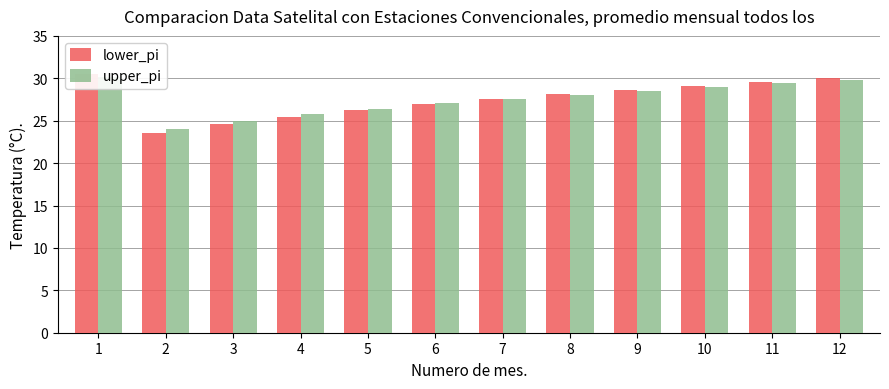

At which category does the chart reach its peak across all series?

1